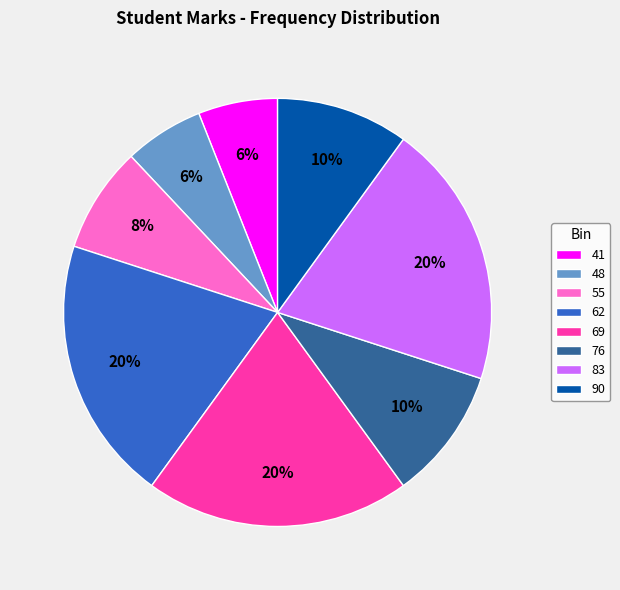

Combined, do 48 and 41 account for over 50%?

No